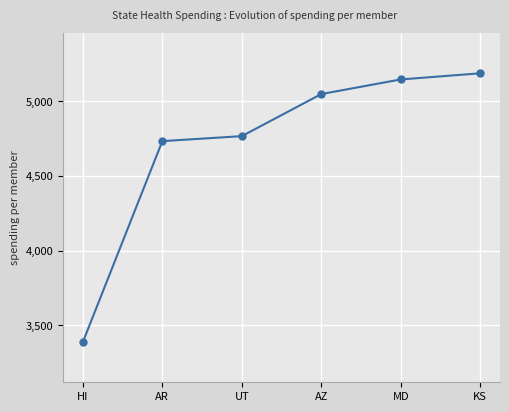

What is the difference between the values at KS and AZ?

139.1